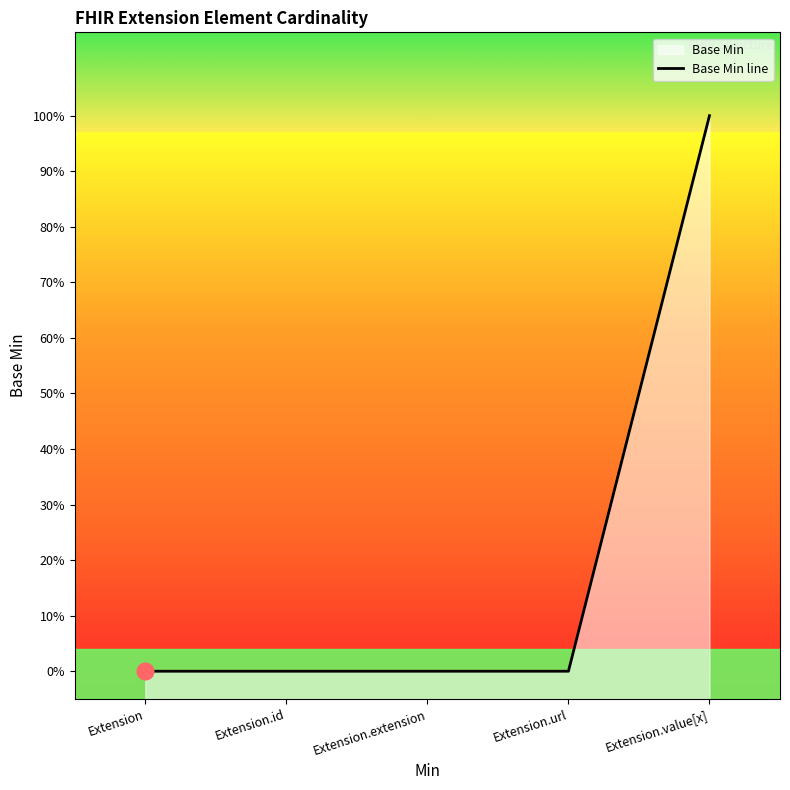

Reading left to right, extract all data points from this chart.

0	0	0	0	1